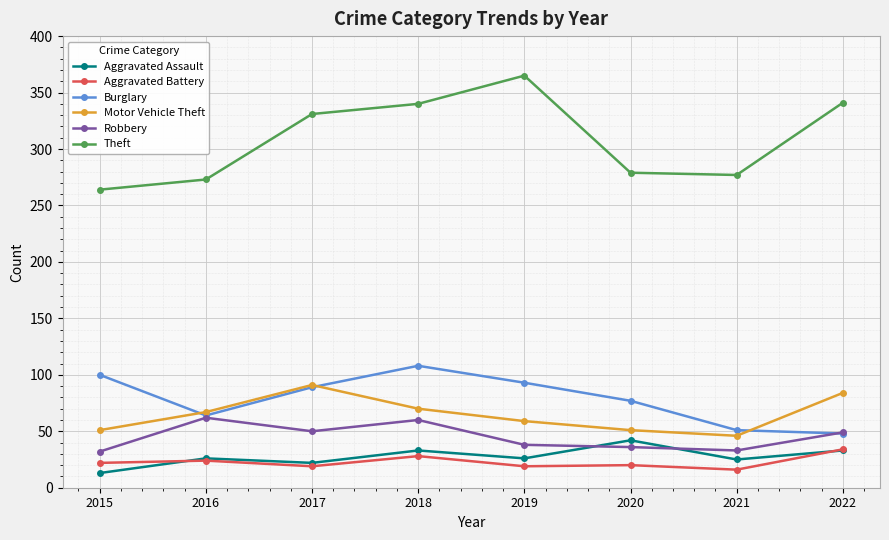

What is the difference between the maximum and minimum values in the Robbery series?

30